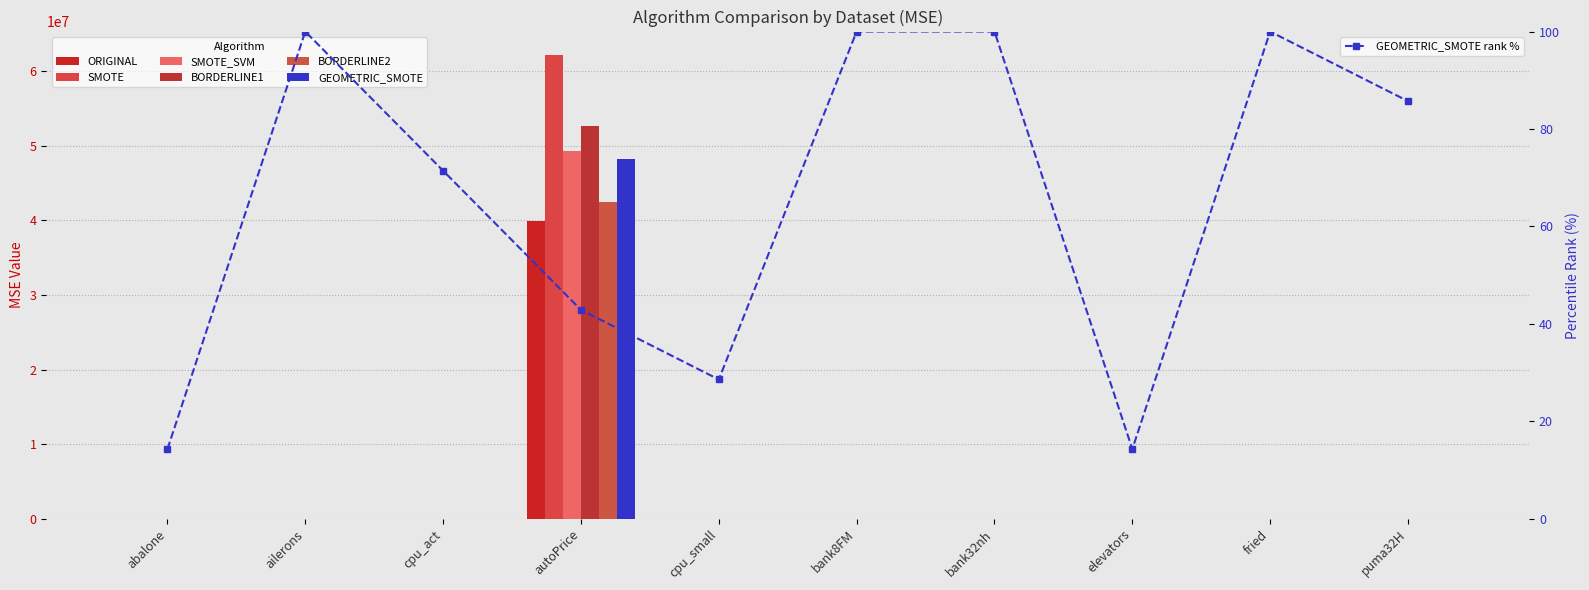

Is the value of GEOMETRIC_SMOTE at fried greater than the value of ORIGINAL at ailerons?

Yes